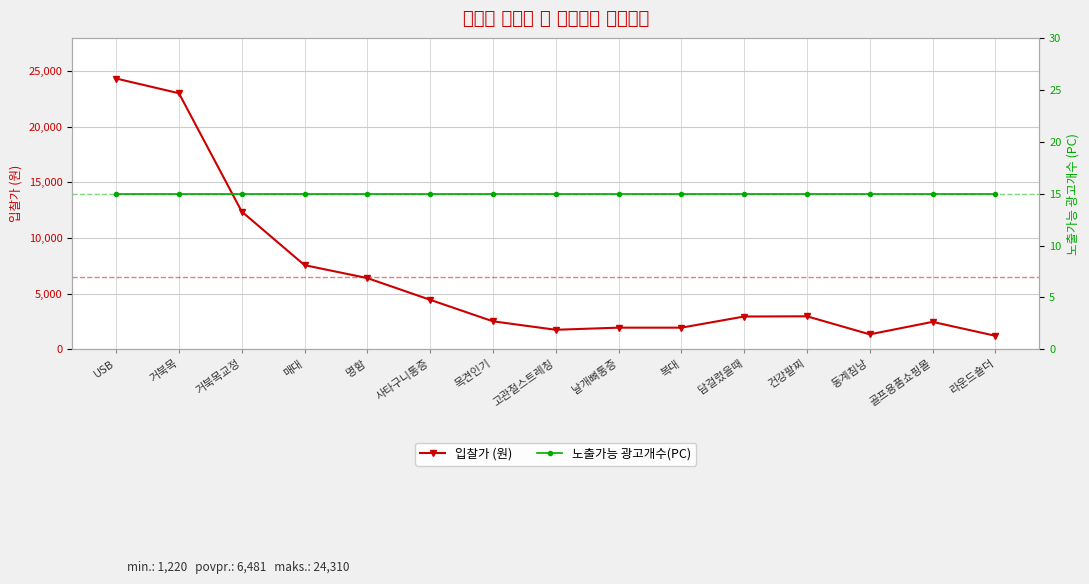

What is the minimum value shown in the chart?

15